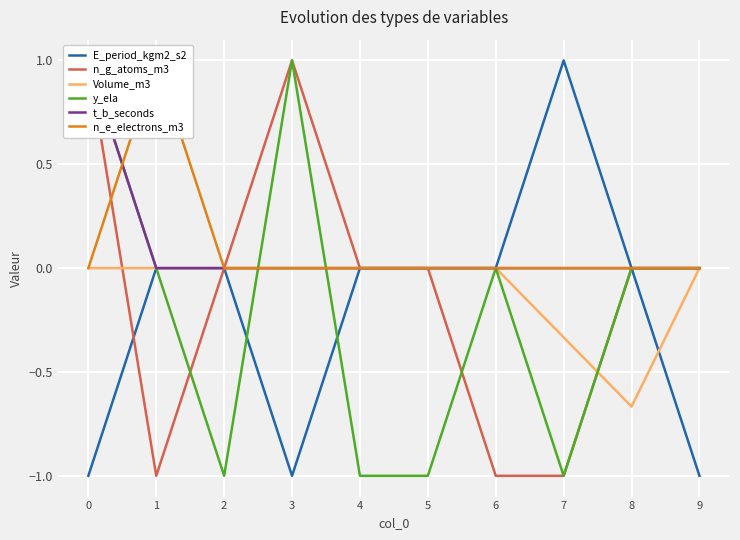

How many data points does each series have?

10